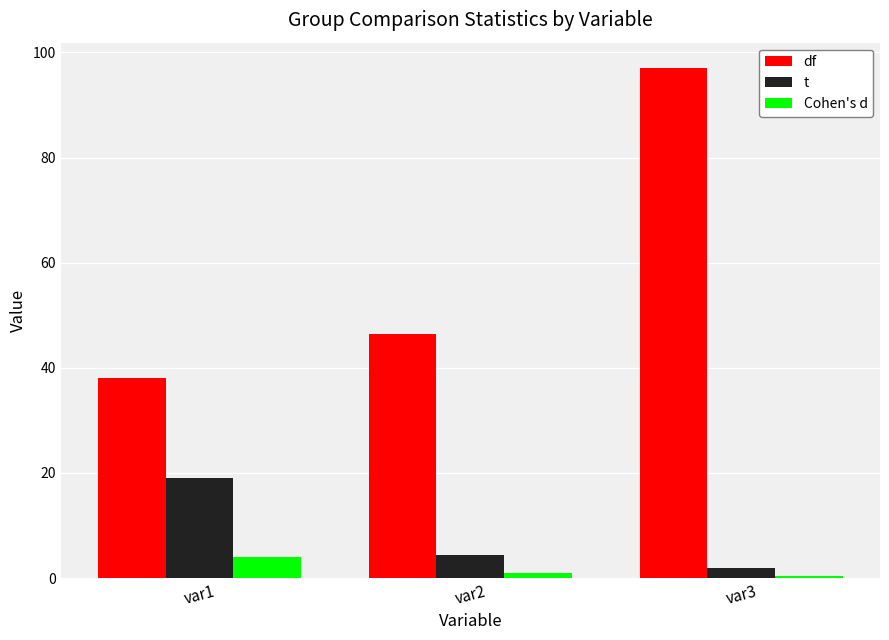

Which label corresponds to the largest value in the chart?

var3